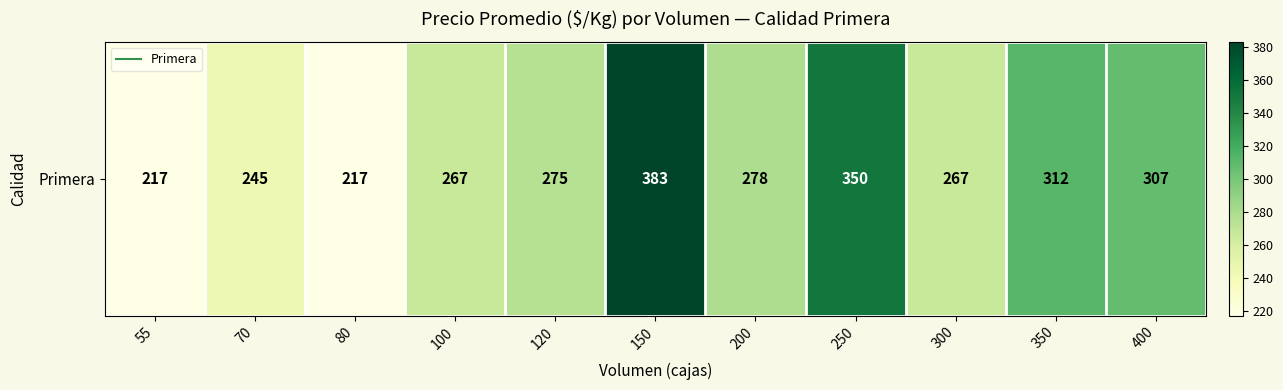

List the labels in order of value, smallest first.

55, 80, 70, 100, 300, 120, 200, 400, 350, 250, 150